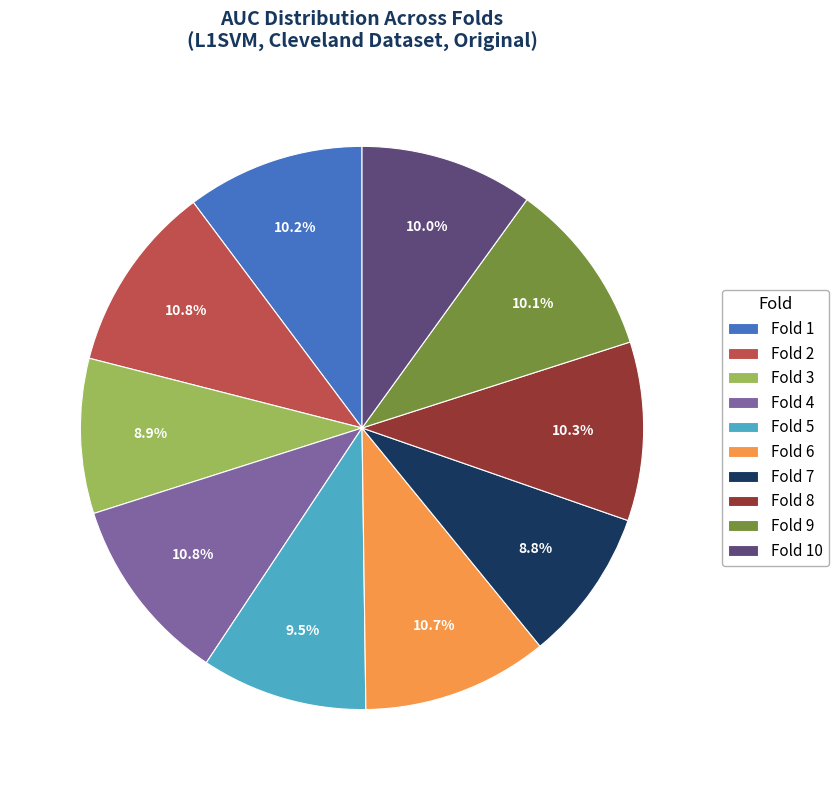

To the nearest percent, what is the difference between the Fold 5 and Fold 8 slice percentages?

1%